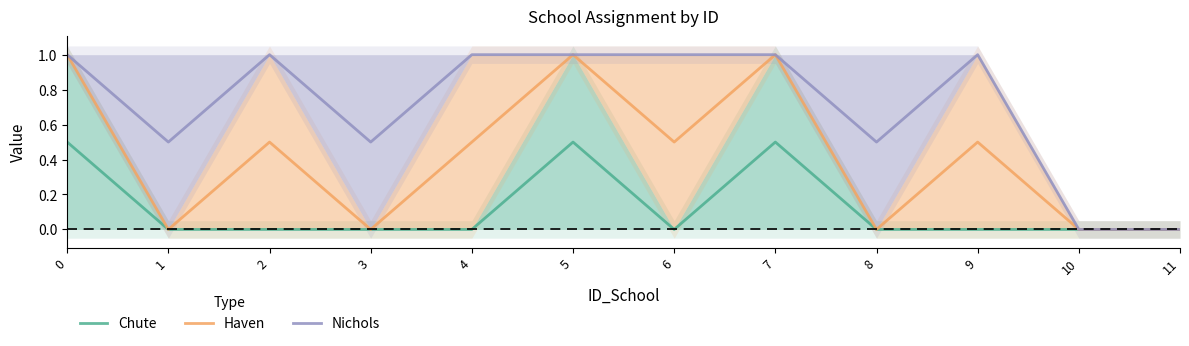

What is the sum of the Chute values at 5 and 1?

0.5